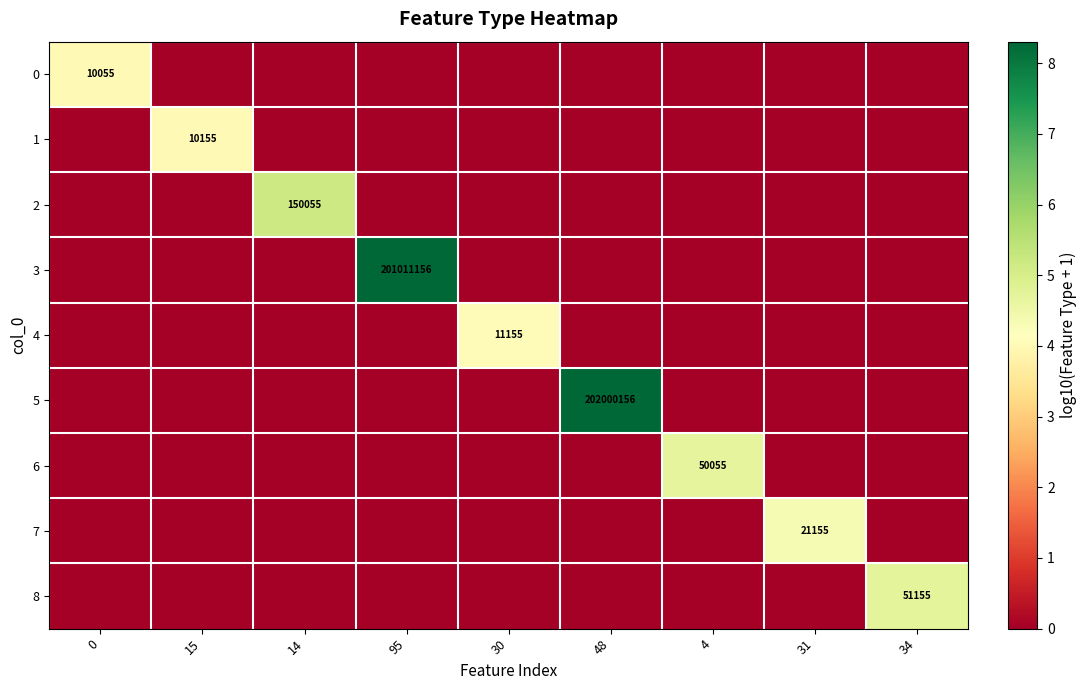

The 8 series shows 51155 at 34. True or false?

True